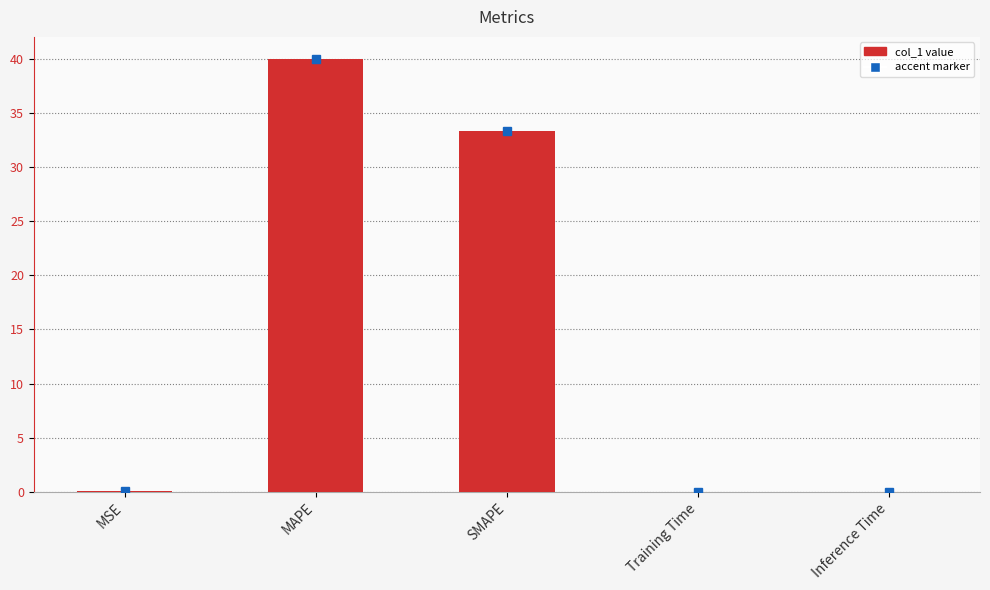

Where is the data nearest to the value 20?

SMAPE